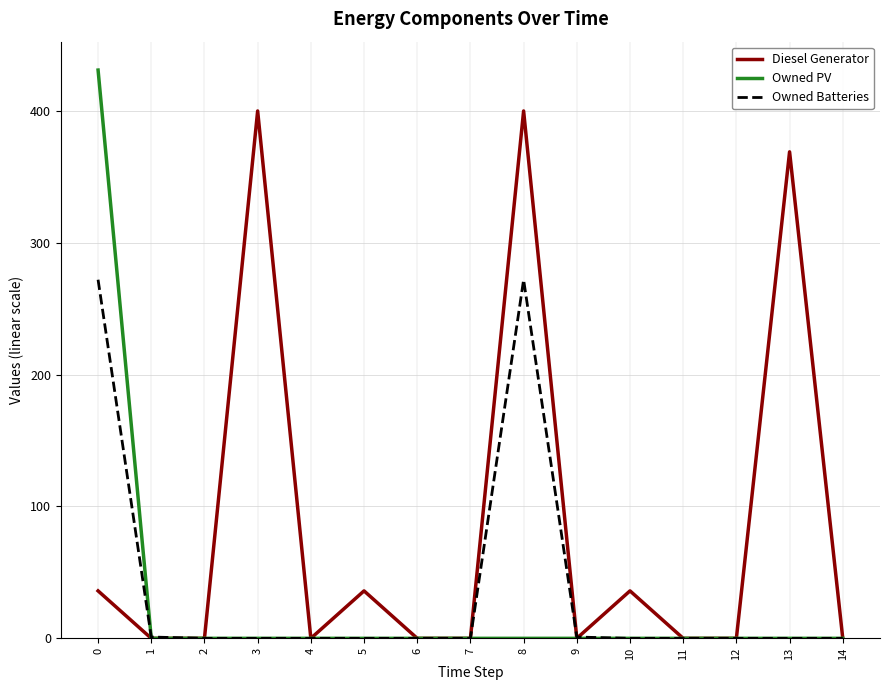

At how many categories does at least one series exceed 342?

4